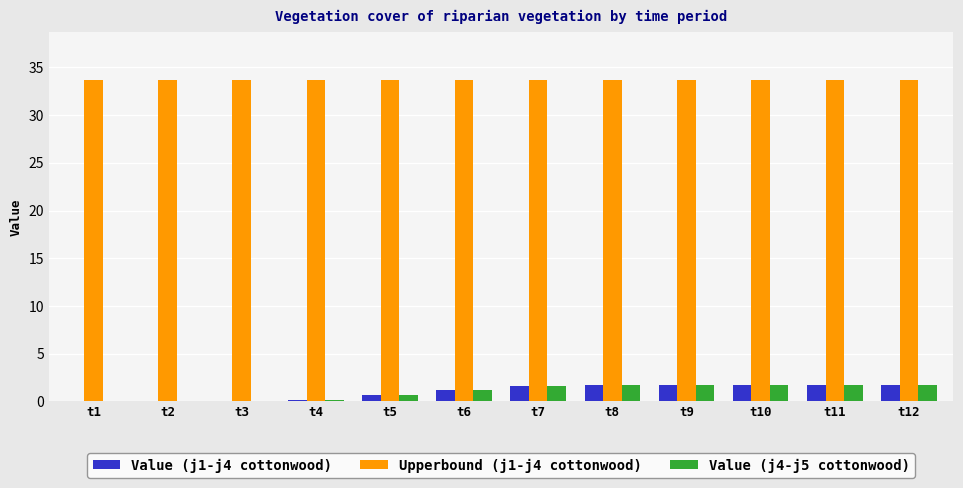

True or false: Value (j4-j5 cottonwood) has a value of 1.7 at t10.

True